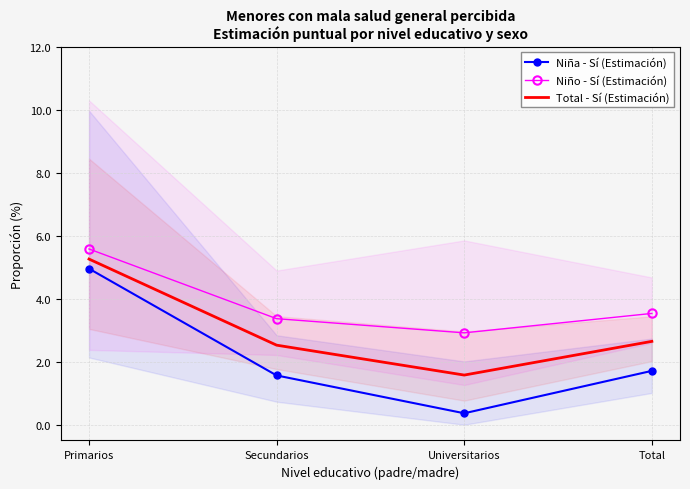

At which category does Total - Sí (Estimación) reach its first local valley?

Universitarios